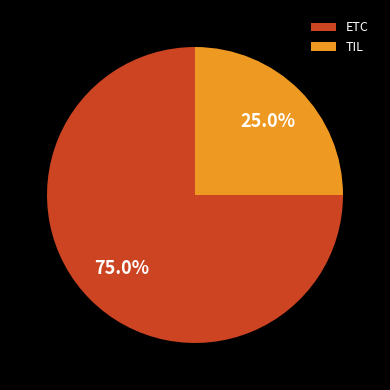

To the nearest percent, what percentage of the pie is ETC?

75%